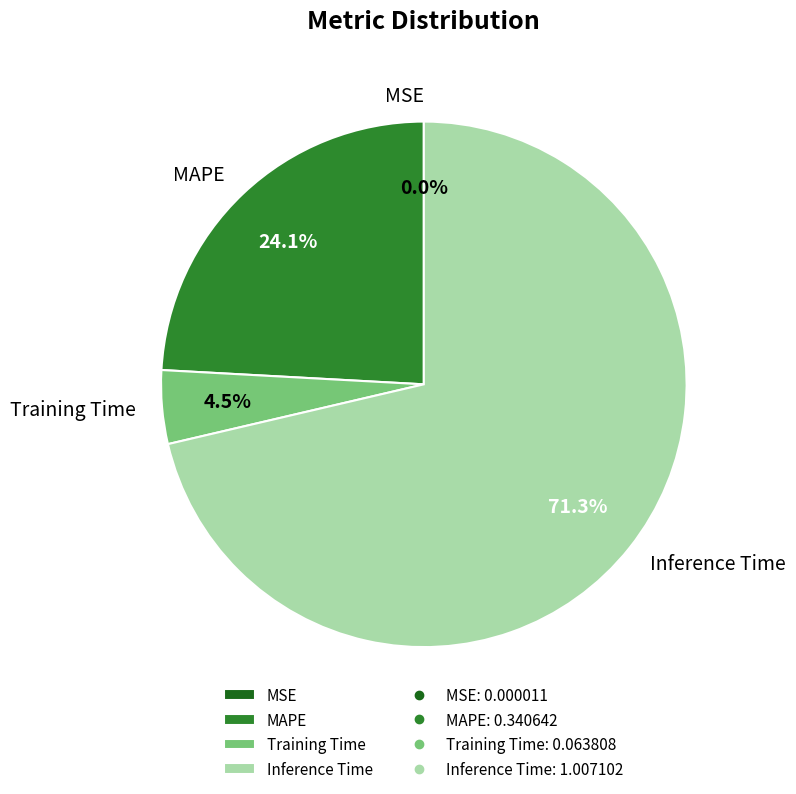

Does any single category account for the majority?

Yes